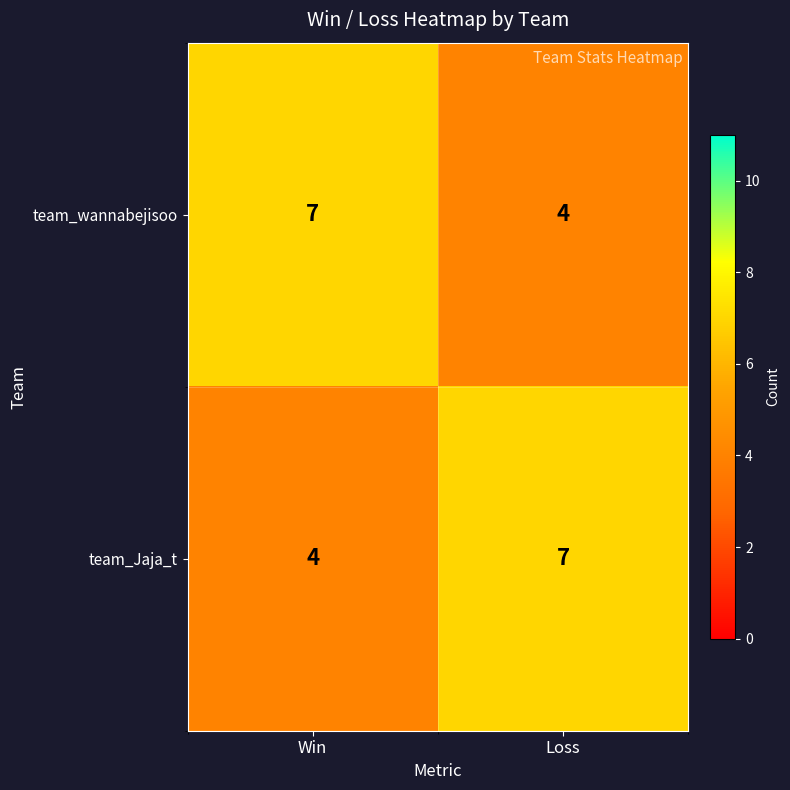

Reading left to right, what are all the values shown in this chart?

team_wannabejisoo: 7	4
team_Jaja_t: 4	7